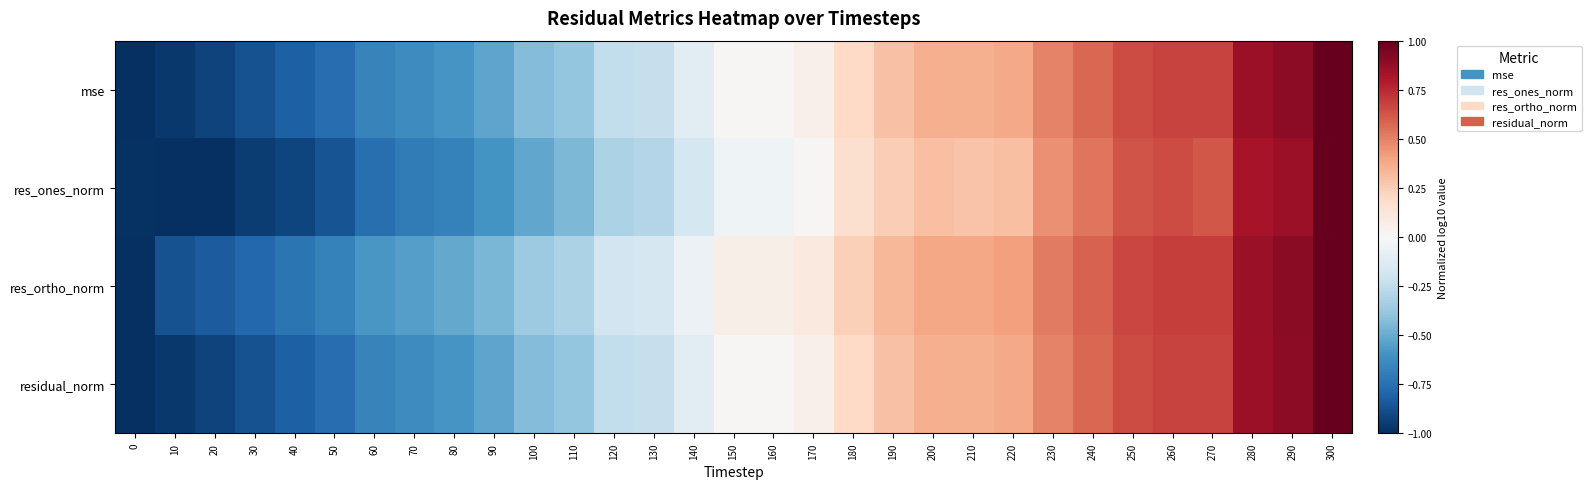

Between 220 and 70, which is larger?

220